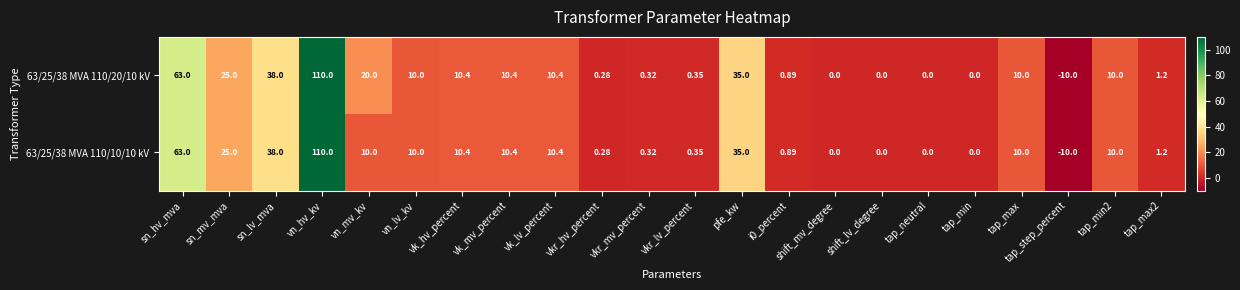

At which category is the sum across all series the highest?

vn_hv_kv